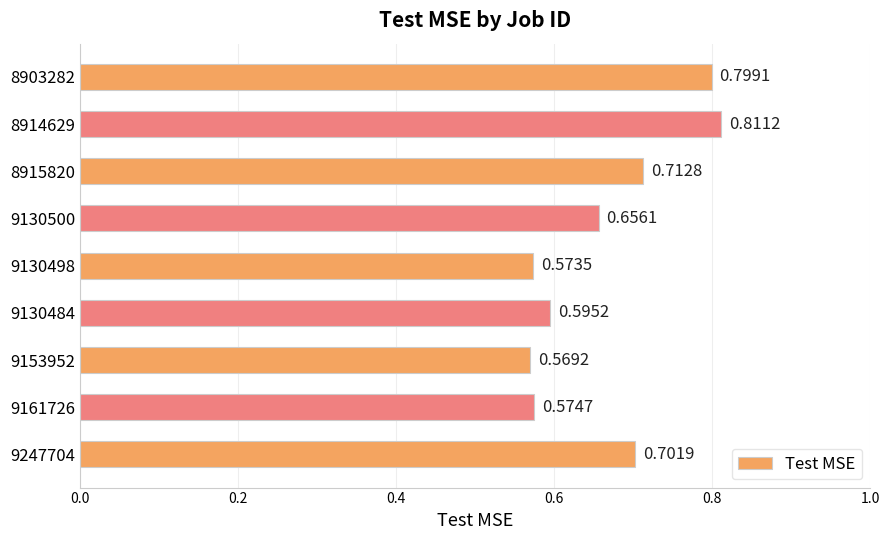

Between 9130484 and 8914629, which is larger?

8914629